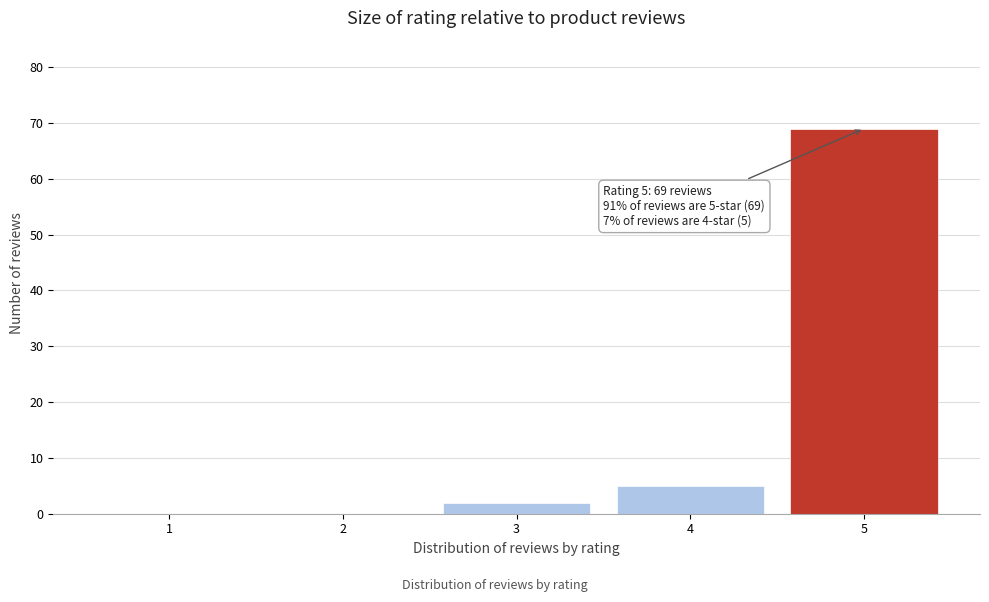

Reading right to left, extract all data points from this chart.

5=69	4=5	3=2	2=0	1=0